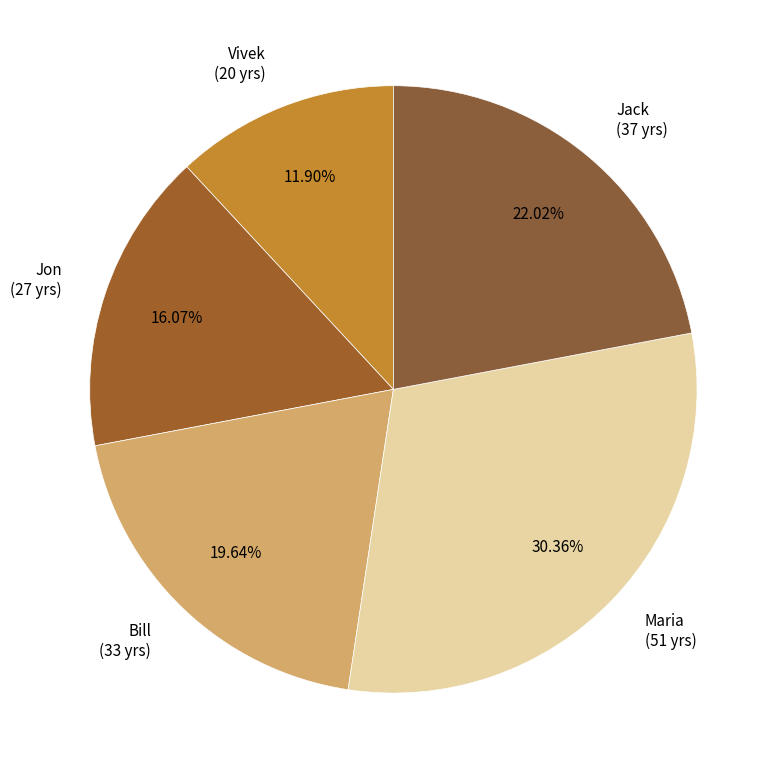

Rank the categories by value from lowest to highest.

Vivek, Jon, Bill, Jack, Maria